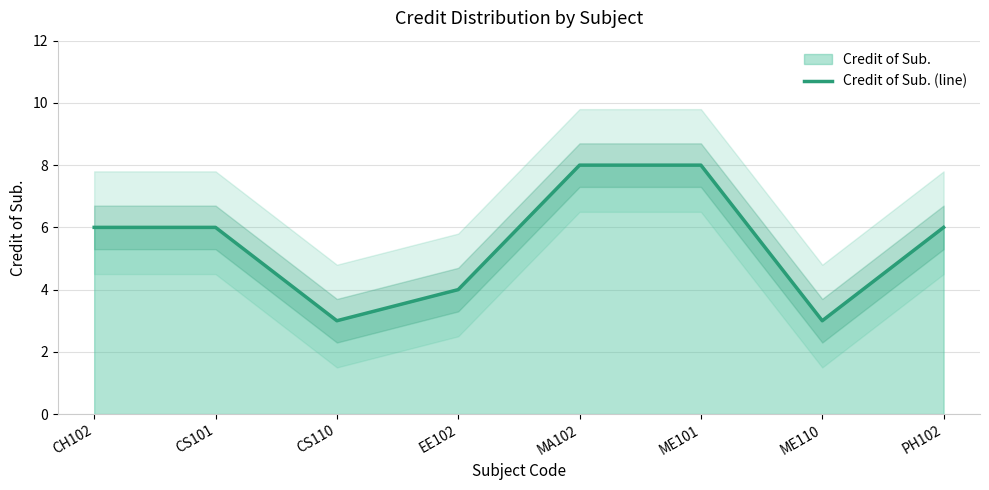

What is the average value?

6